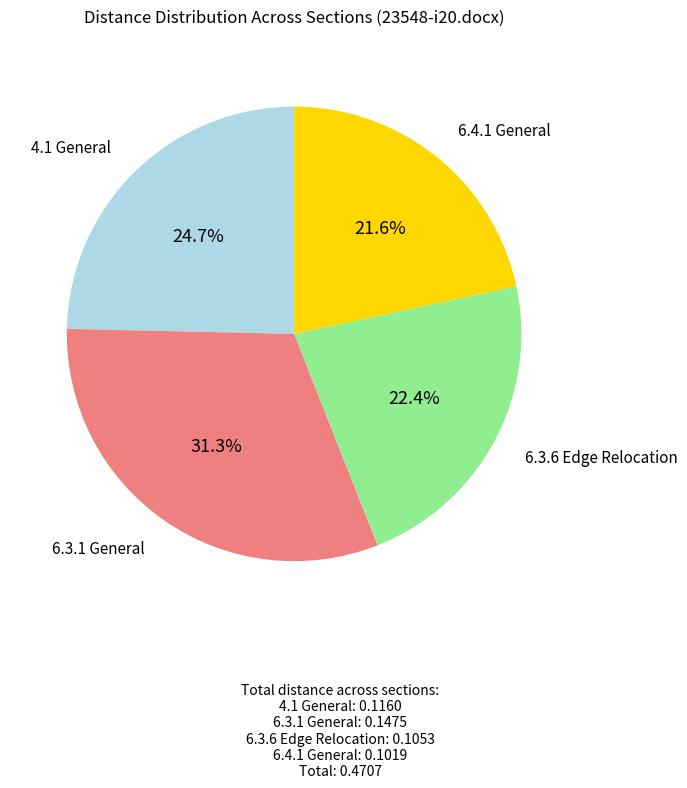

Does any single category account for the majority?

No